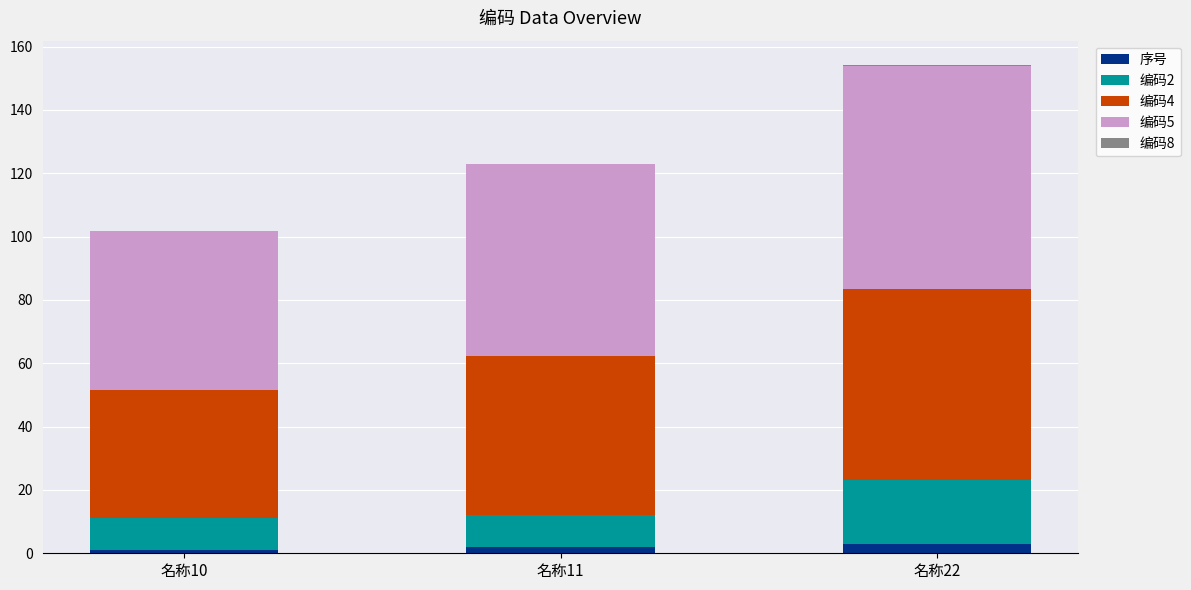

Is it true that 序号 equals 2.0 at 名称11?

True